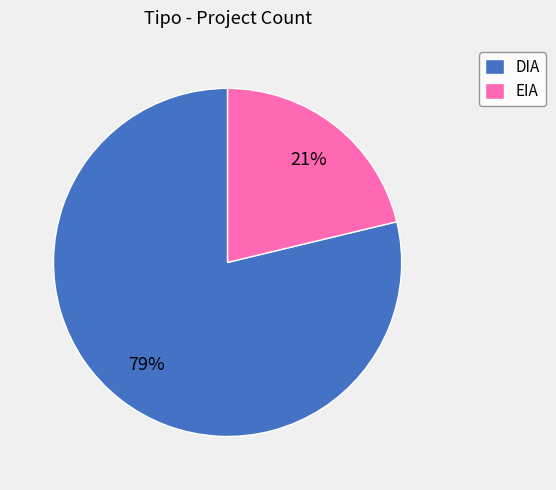

Is the sum of DIA and EIA greater than half?

Yes